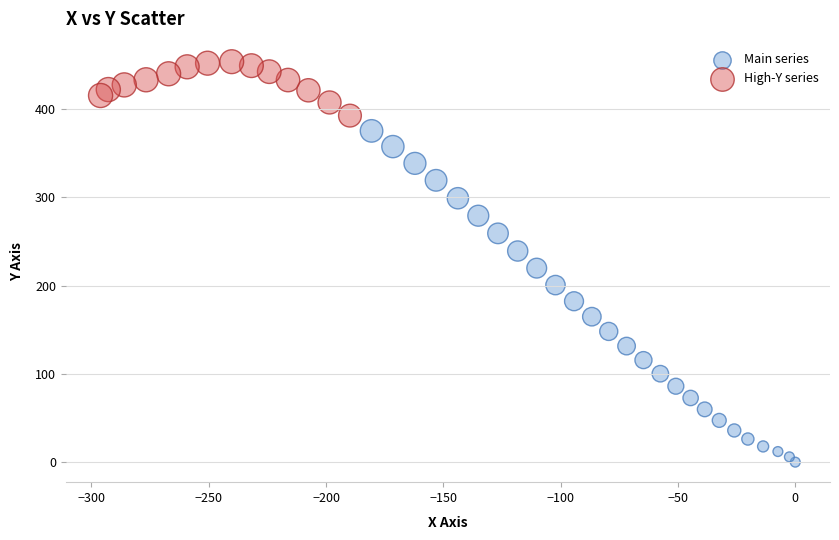

Which series has the largest Y range (max minus min)?

Main series